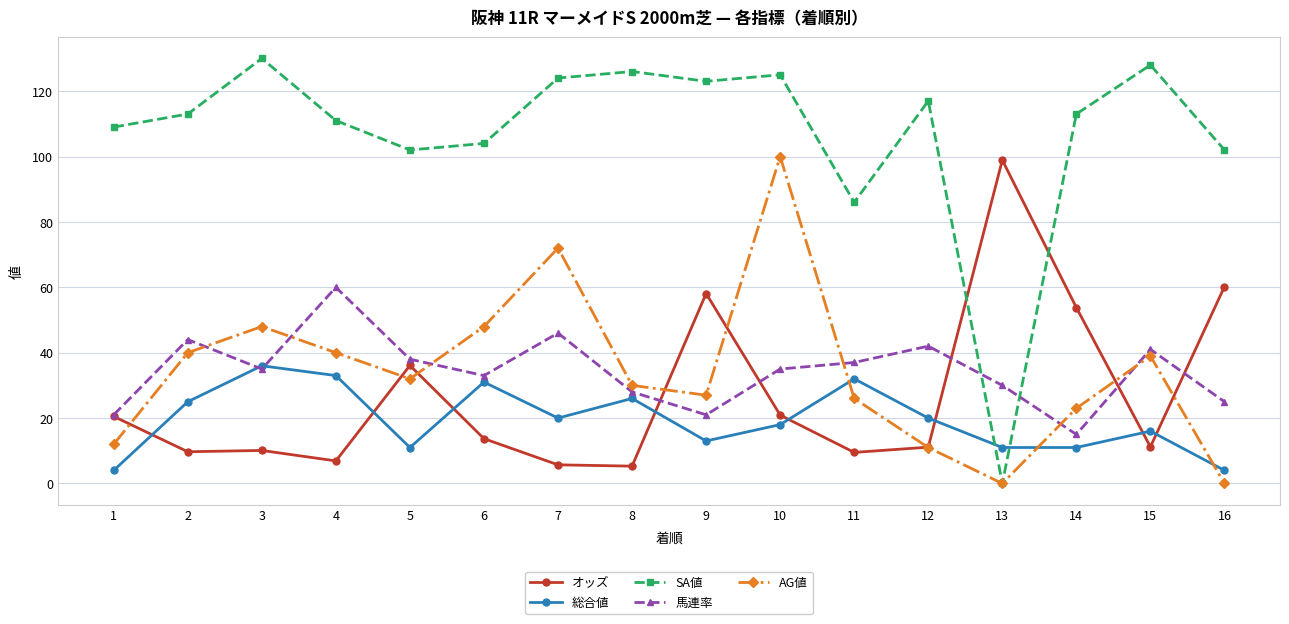

Is this an area chart (filled region under the line)?

No